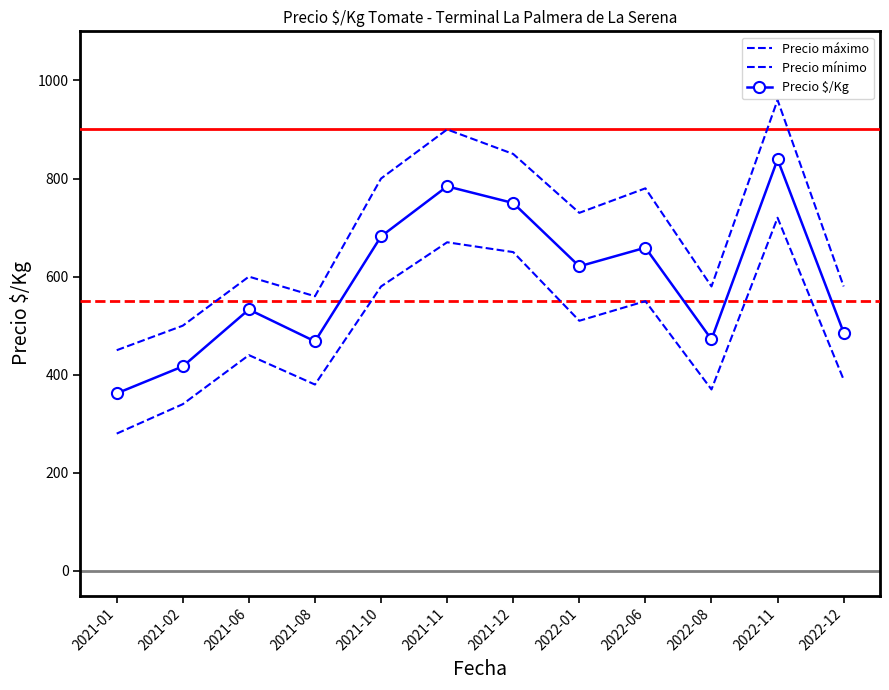

Reading left to right, what are all the values shown in this chart?

Precio máximo: 2021-01=450	2021-02=500	2021-06=600	2021-08=560	2021-10=800	2021-11=900	2021-12=850	2022-01=730	2022-06=780	2022-08=580	2022-11=960	2022-12=580
Precio mínimo: 2021-01=280	2021-02=340	2021-06=440	2021-08=380	2021-10=580	2021-11=670	2021-12=650	2022-01=510	2022-06=550	2022-08=370	2022-11=720	2022-12=390
Precio $/Kg: 2021-01=362	2021-02=417	2021-06=533	2021-08=468	2021-10=682	2021-11=784	2021-12=750	2022-01=621	2022-06=659	2022-08=472	2022-11=839	2022-12=486